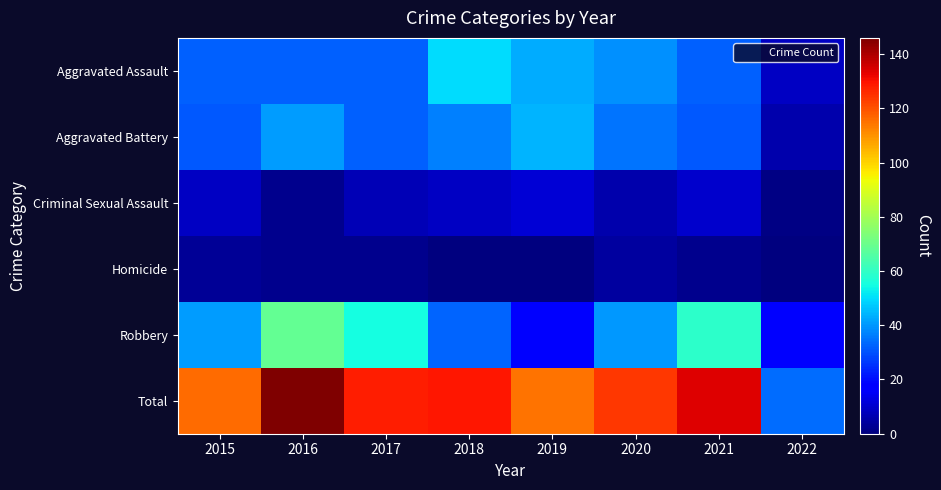

At 2021, list the series in order from largest to smallest.

Total, Robbery, Aggravated Assault, Aggravated Battery, Criminal Sexual Assault, Homicide